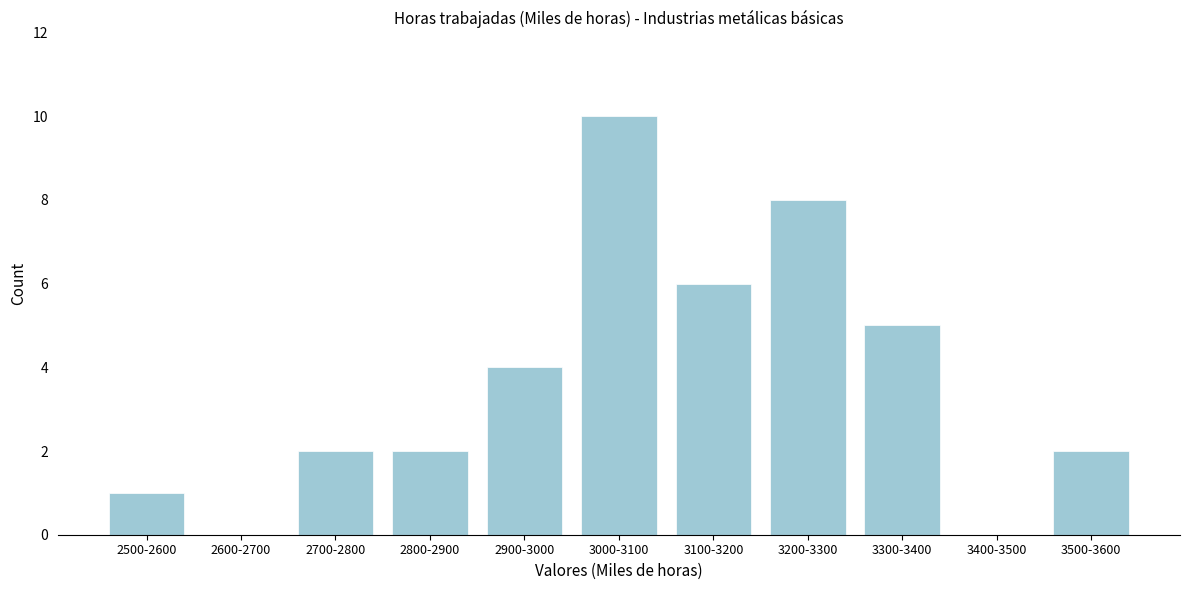

Reading left to right, what are all the values shown in this chart?

2500-2600=1	2600-2700=0	2700-2800=2	2800-2900=2	2900-3000=4	3000-3100=10	3100-3200=6	3200-3300=8	3300-3400=5	3400-3500=0	3500-3600=2